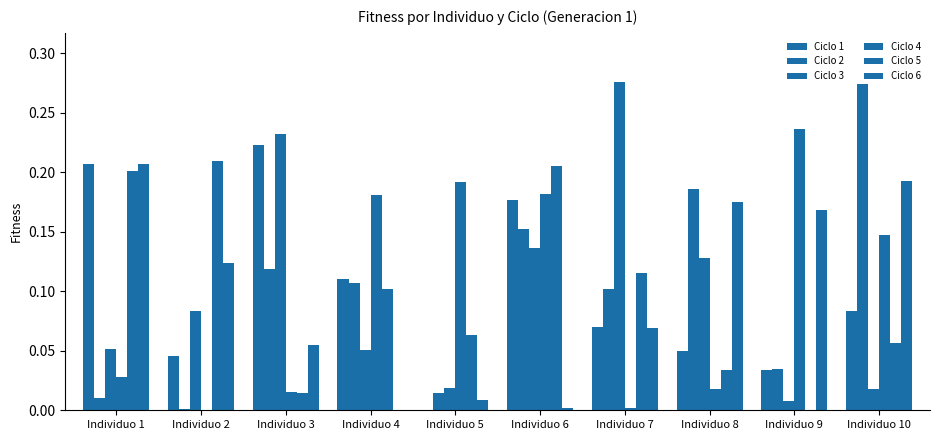

Reading left to right, what are all the values shown in this chart?

Ciclo 1: Individuo 1=0.2	Individuo 2=0.0	Individuo 3=0.2	Individuo 4=0.1	Individuo 5=0.0	Individuo 6=0.2	Individuo 7=0.1	Individuo 8=0.0	Individuo 9=0.0	Individuo 10=0.1
Ciclo 2: Individuo 1=0.0	Individuo 2=0.0	Individuo 3=0.1	Individuo 4=0.1	Individuo 5=0.0	Individuo 6=0.2	Individuo 7=0.1	Individuo 8=0.2	Individuo 9=0.0	Individuo 10=0.3
Ciclo 3: Individuo 1=0.1	Individuo 2=0.1	Individuo 3=0.2	Individuo 4=0.1	Individuo 5=0.0	Individuo 6=0.1	Individuo 7=0.3	Individuo 8=0.1	Individuo 9=0.0	Individuo 10=0.0
Ciclo 4: Individuo 1=0.0	Individuo 2=0.0	Individuo 3=0.0	Individuo 4=0.2	Individuo 5=0.2	Individuo 6=0.2	Individuo 7=0.0	Individuo 8=0.0	Individuo 9=0.2	Individuo 10=0.1
Ciclo 5: Individuo 1=0.2	Individuo 2=0.2	Individuo 3=0.0	Individuo 4=0.1	Individuo 5=0.1	Individuo 6=0.2	Individuo 7=0.1	Individuo 8=0.0	Individuo 9=0.0	Individuo 10=0.1
Ciclo 6: Individuo 1=0.2	Individuo 2=0.1	Individuo 3=0.1	Individuo 4=0.0	Individuo 5=0.0	Individuo 6=0.0	Individuo 7=0.1	Individuo 8=0.2	Individuo 9=0.2	Individuo 10=0.2